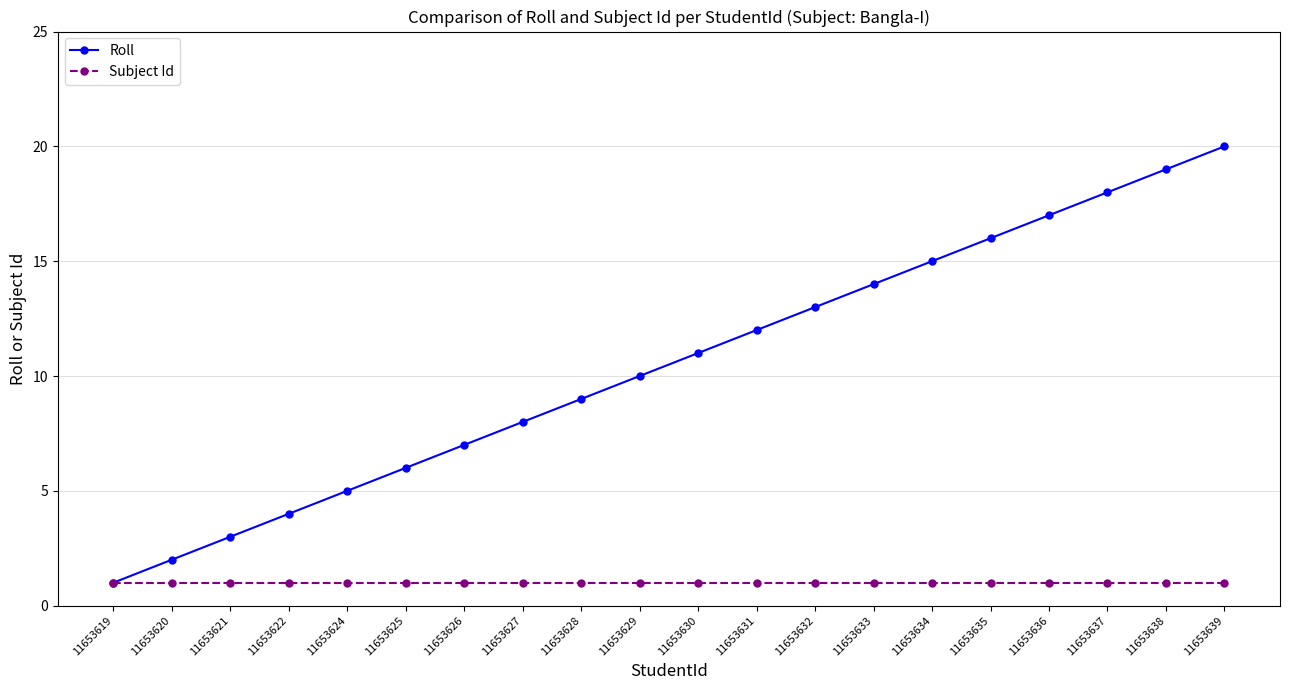

How many series are shown in this chart?

2